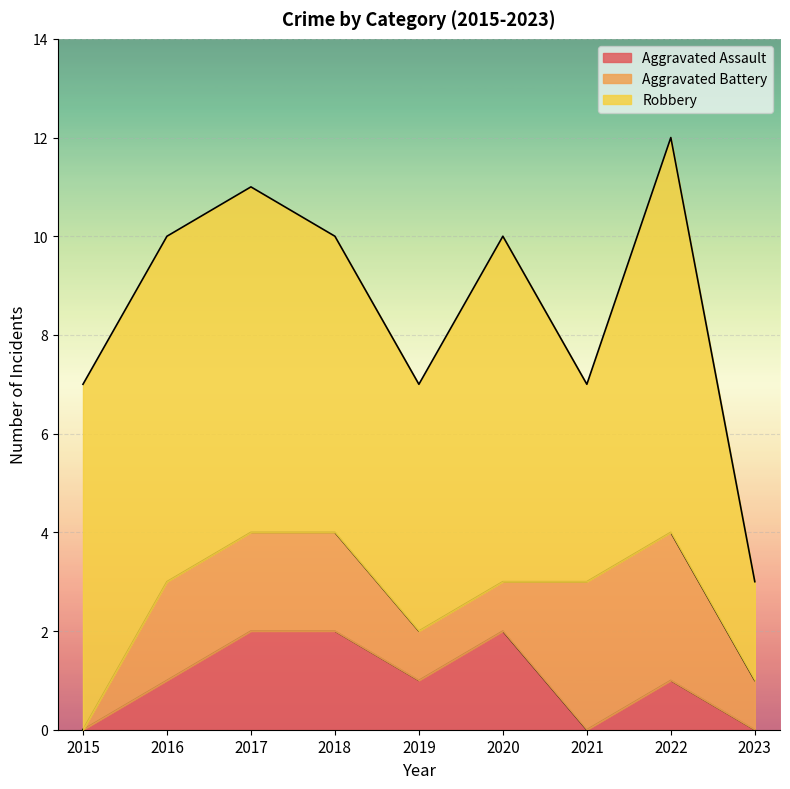

Which series has the largest total across all categories?

Robbery